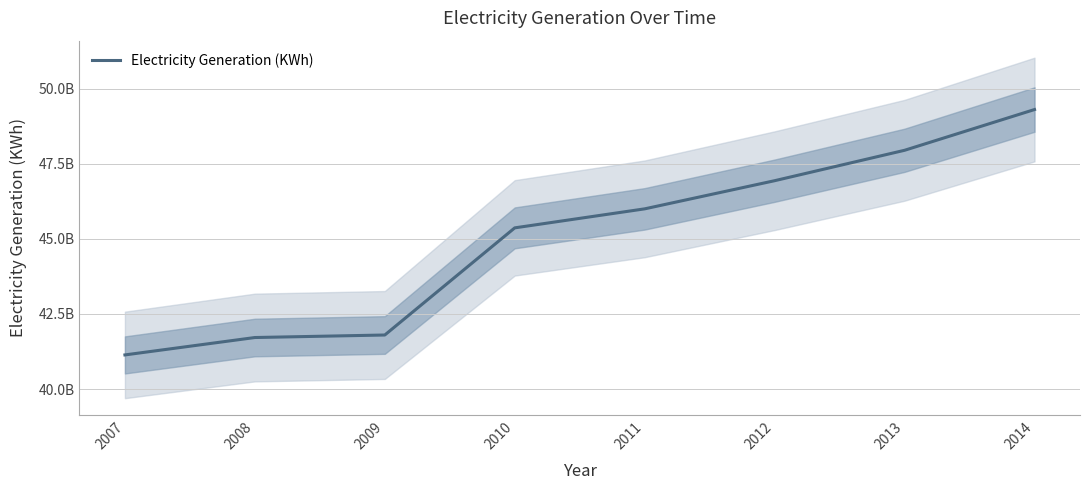

Rank the categories by value from highest to lowest.

2014, 2013, 2012, 2011, 2010, 2009, 2008, 2007